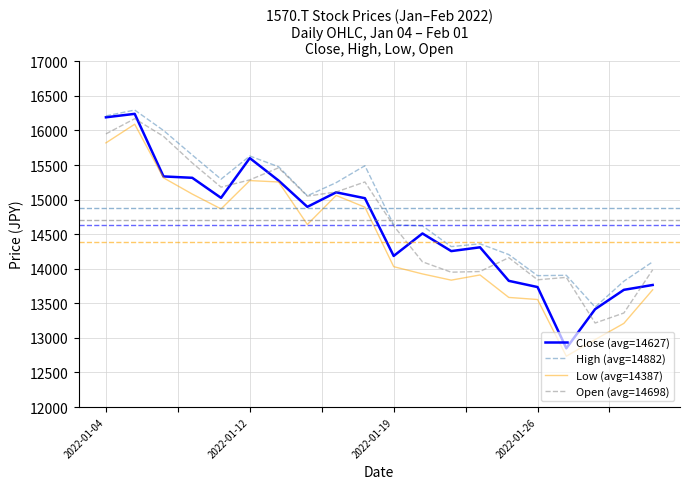

What is the smallest value displayed?

12735